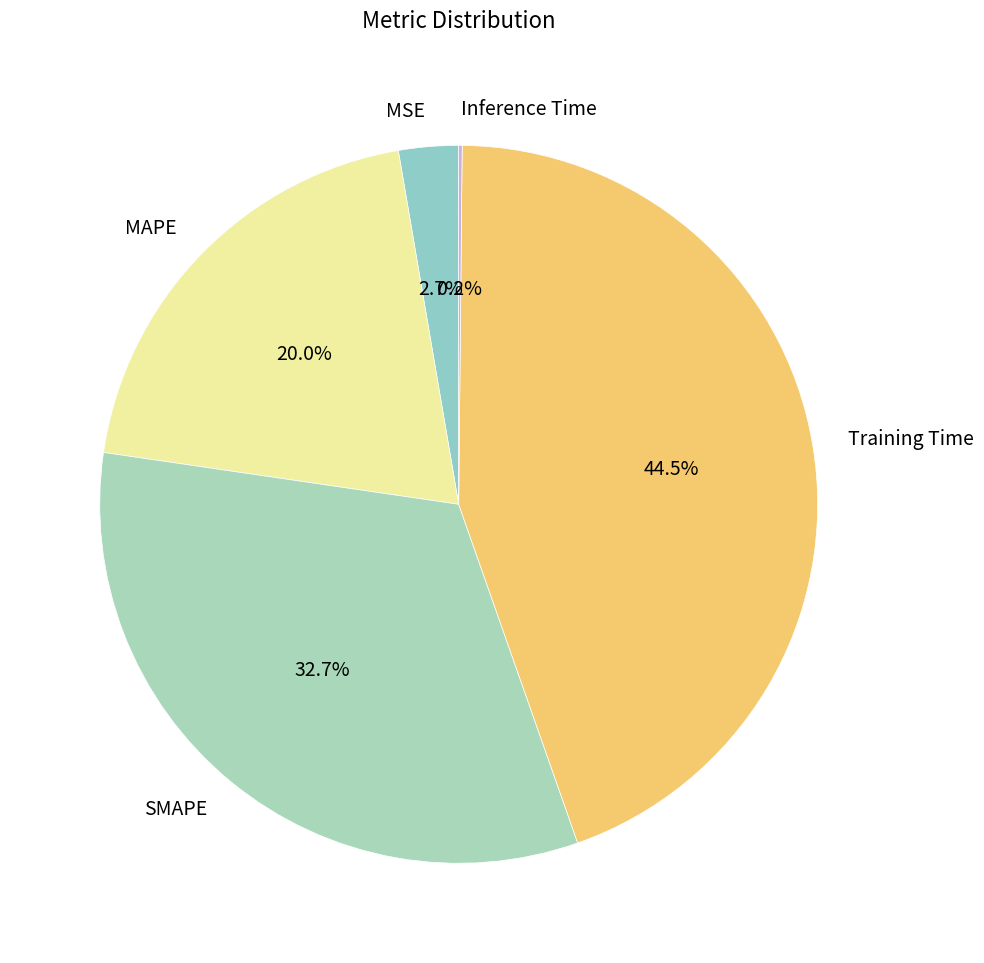

Combined, do MAPE and MSE account for over 50%?

No